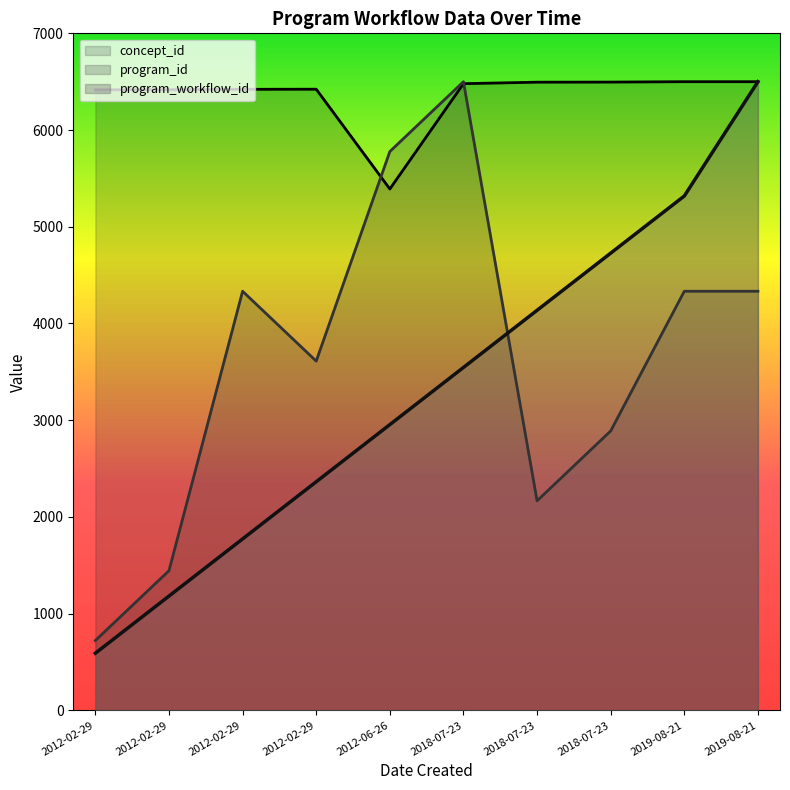

What is the average value of the program_id series?

3611.1